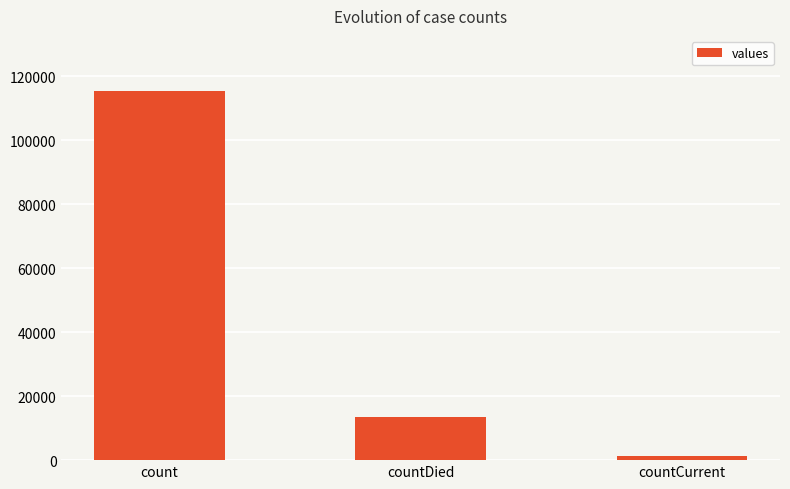

Reading right to left, list all the values displayed in this chart.

1383	13343	115379